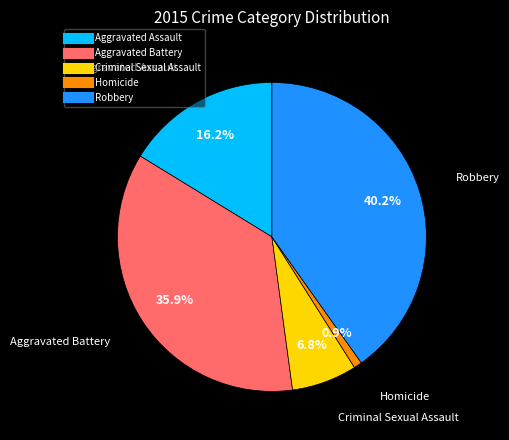

What is the ratio of the value at Aggravated Battery to the value at Aggravated Assault?

2.2